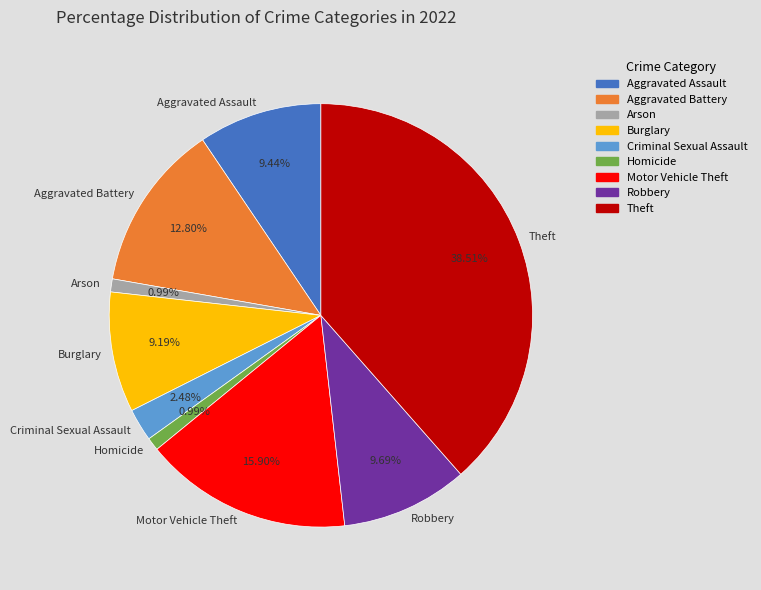

Is it true that Burglary is 1% of the pie?

False